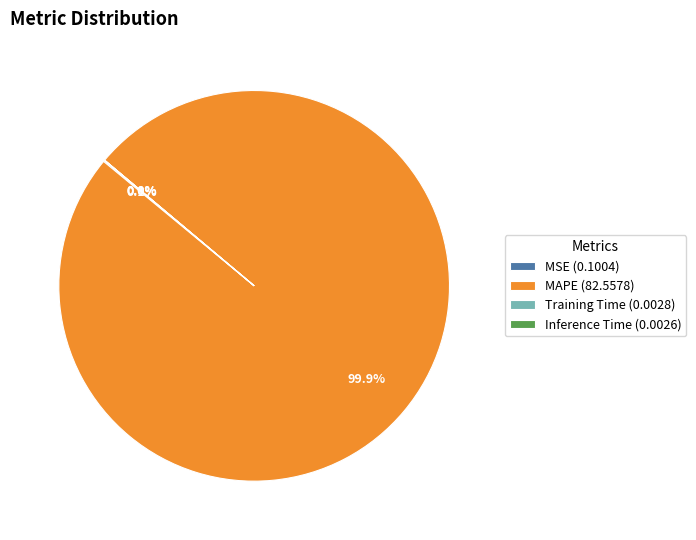

Does MAPE (82.5578) represent more than half of the total?

Yes